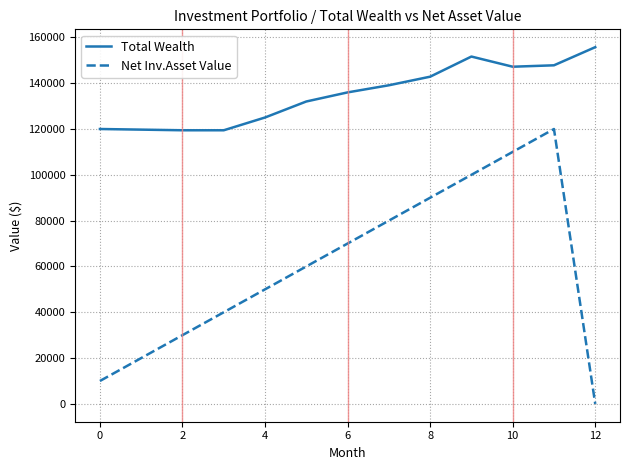

List the series in order of their peak value, lowest first.

Net Inv.Asset Value, Total Wealth